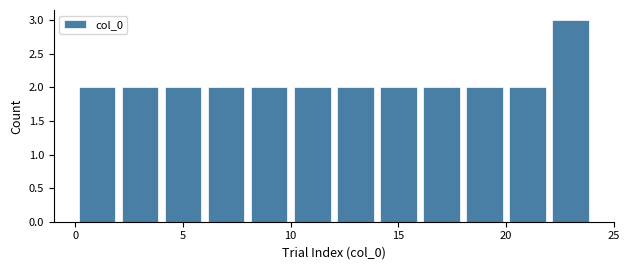

Which range on the x-axis has the tallest bar?

22 to 24